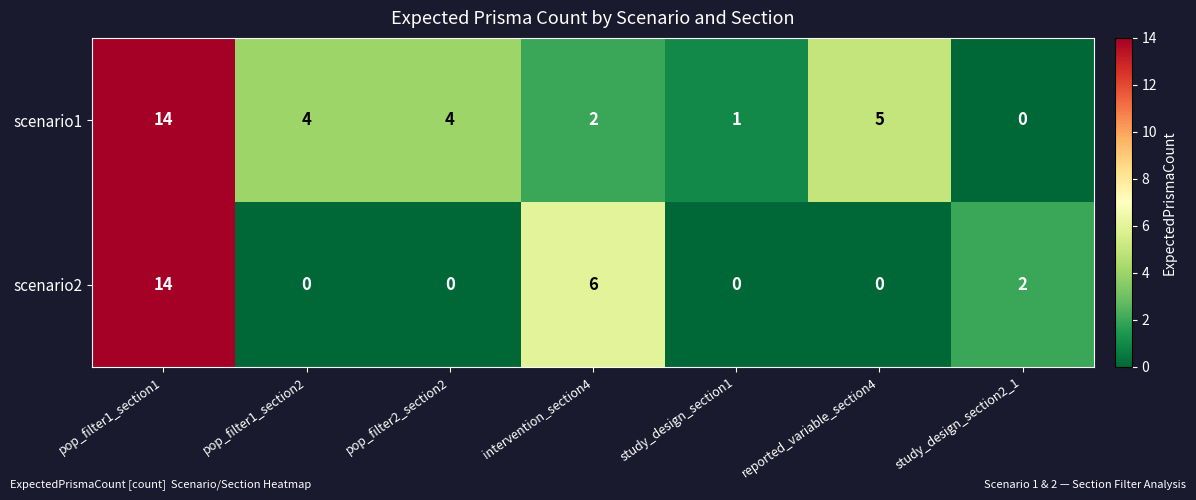

Rank the series by their average value, from highest to lowest.

scenario1, scenario2